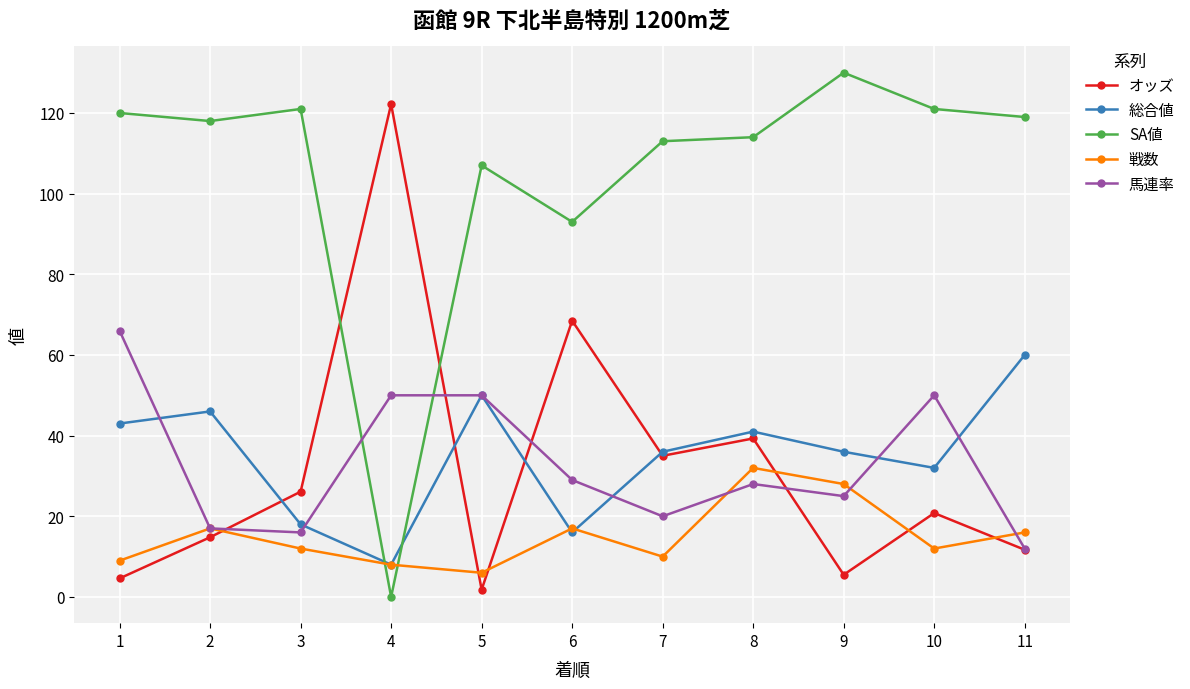

Is the value of オッズ at 5 greater than the value of 総合値 at 1?

No